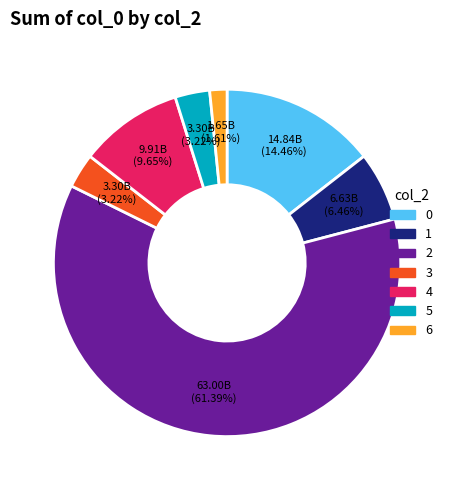

Between 5 and 6, which is larger?

5